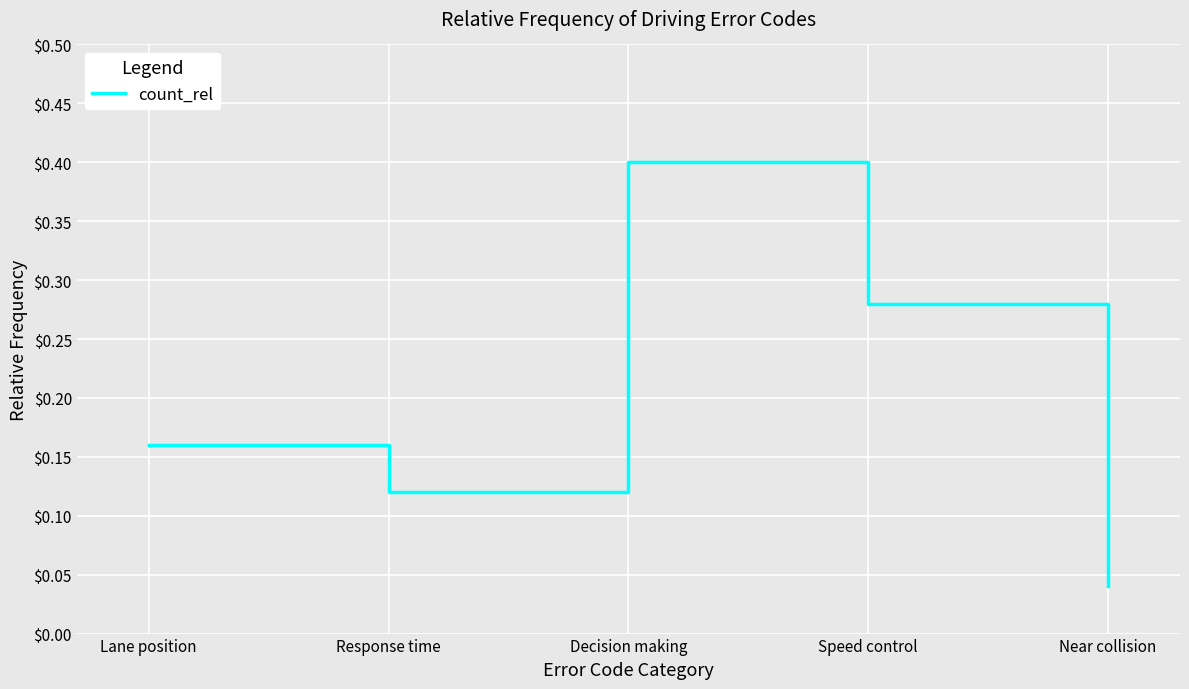

How many distinct data groups are displayed?

1